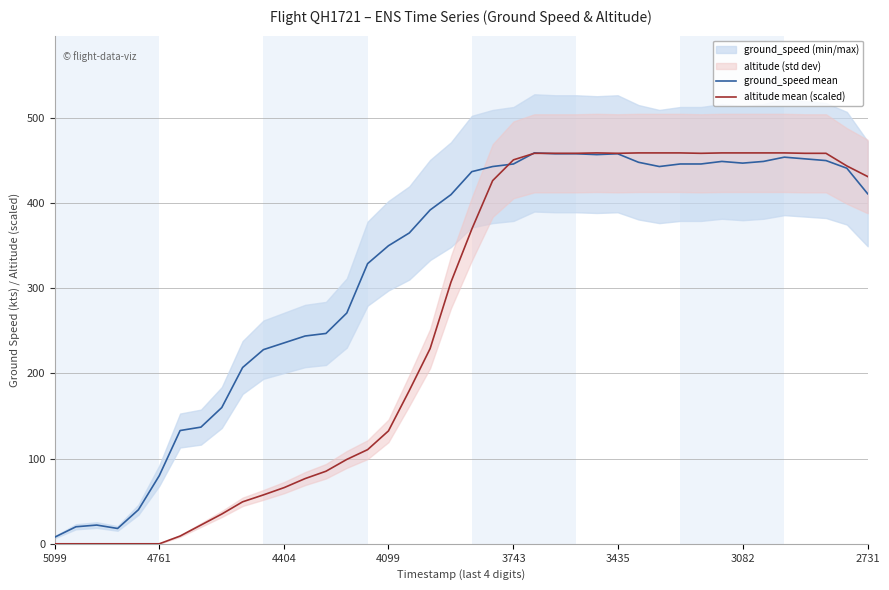

Which series has the largest range (max minus min)?

altitude mean (scaled)